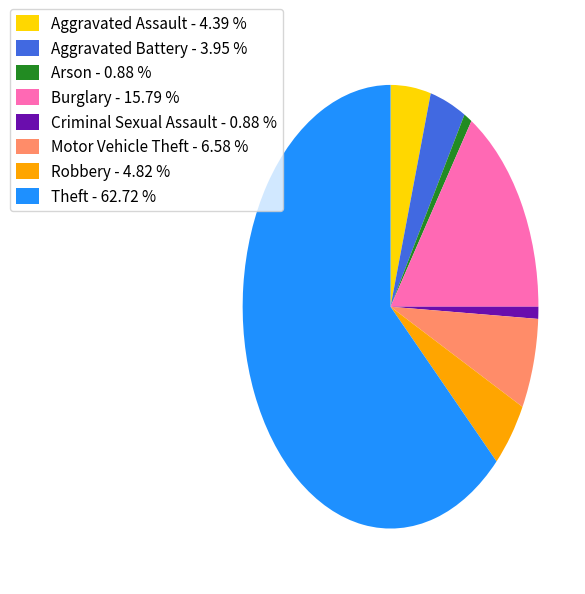

How many slices are in this pie chart?

8